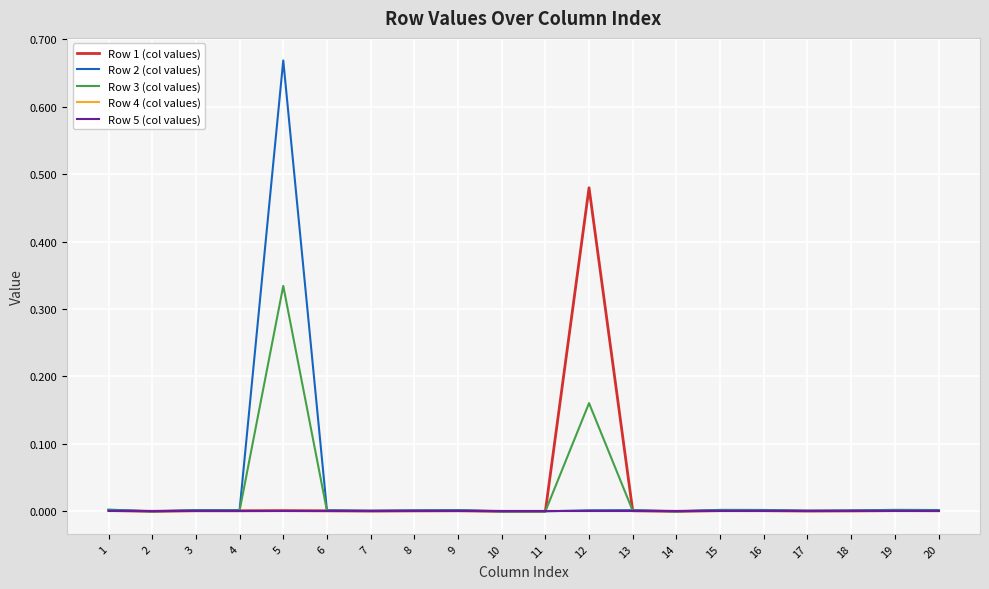

At which label is Row 5 (col values) closest to 0?

1